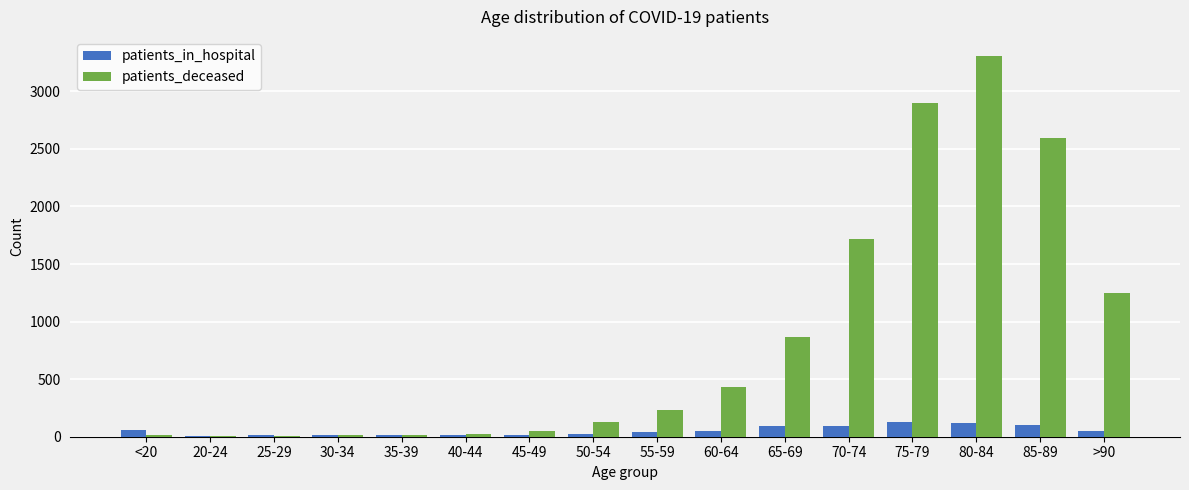

What is the maximum value shown in the chart?

3307